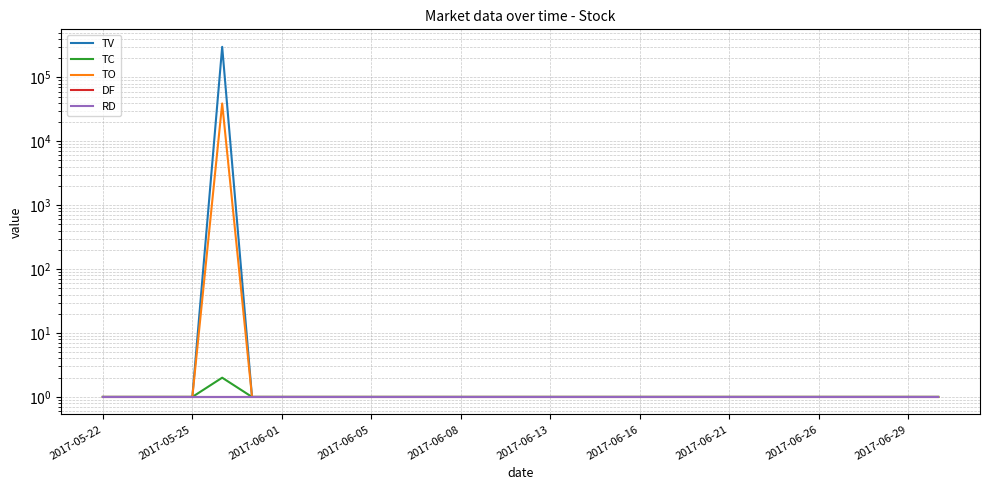

Count the number of data series in this chart.

5